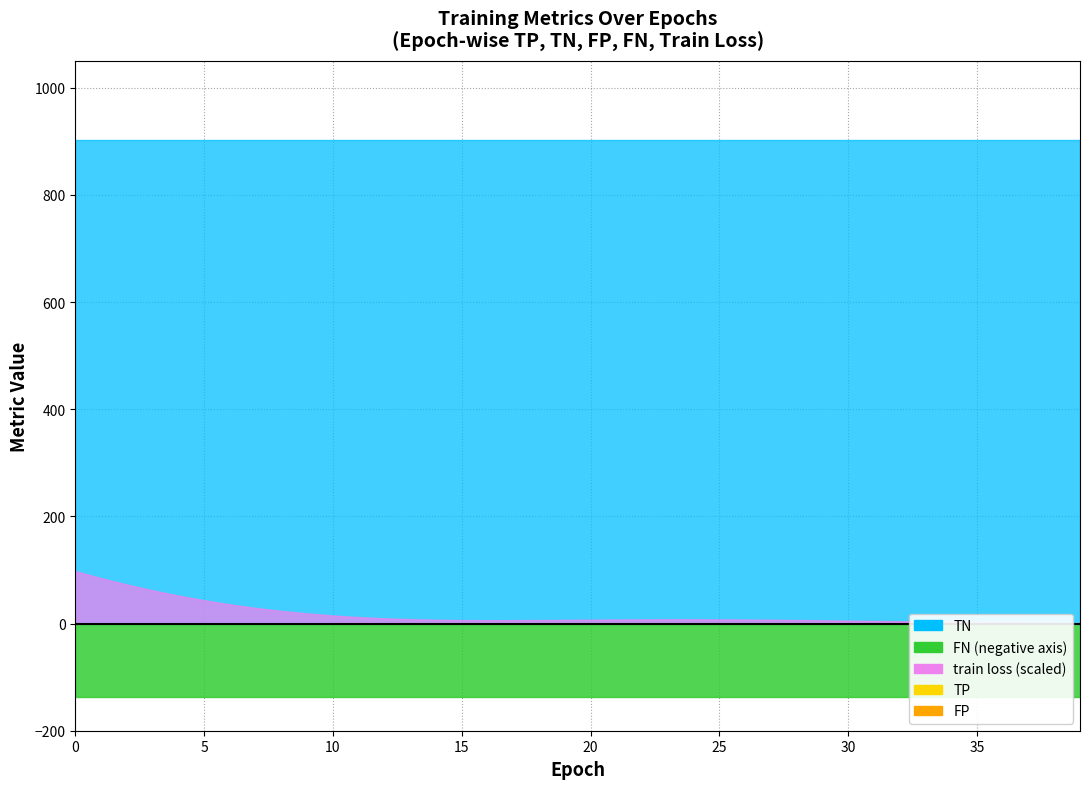

Is the value of TN at 33 greater than the value of FN at 34?

Yes